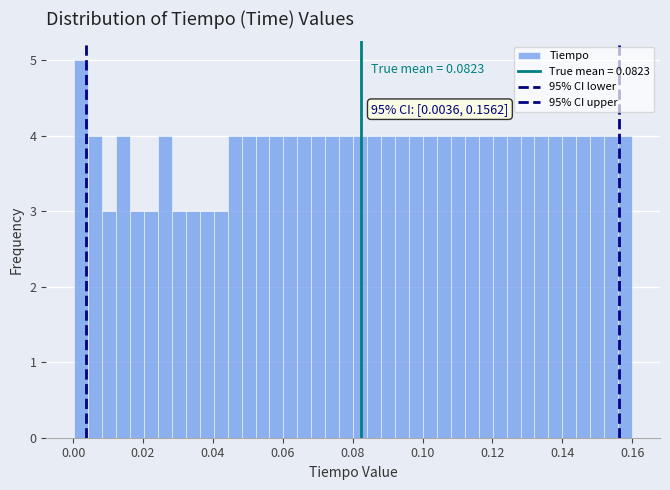

Around what value on the x-axis is the tallest bar? Give the approximate position of its centre, as read against the axis.

0.002